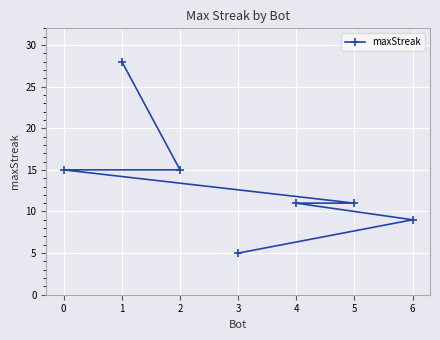

At which label is the value closest to 16?

2